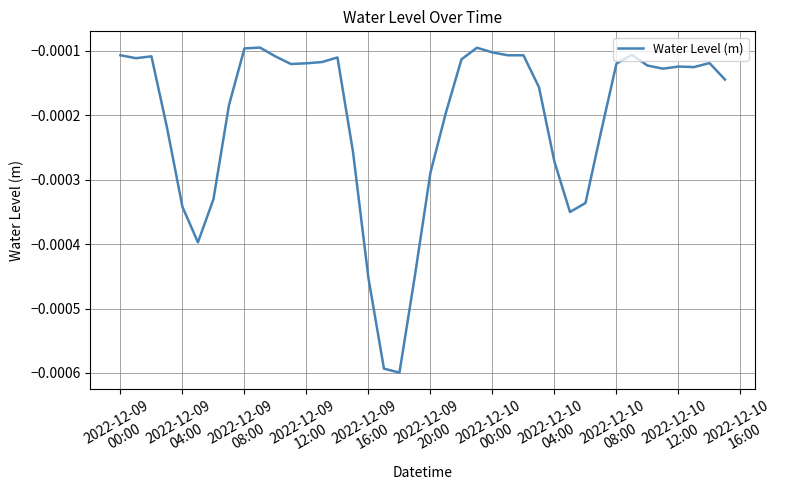

Is this an area chart (filled region under the line)?

No